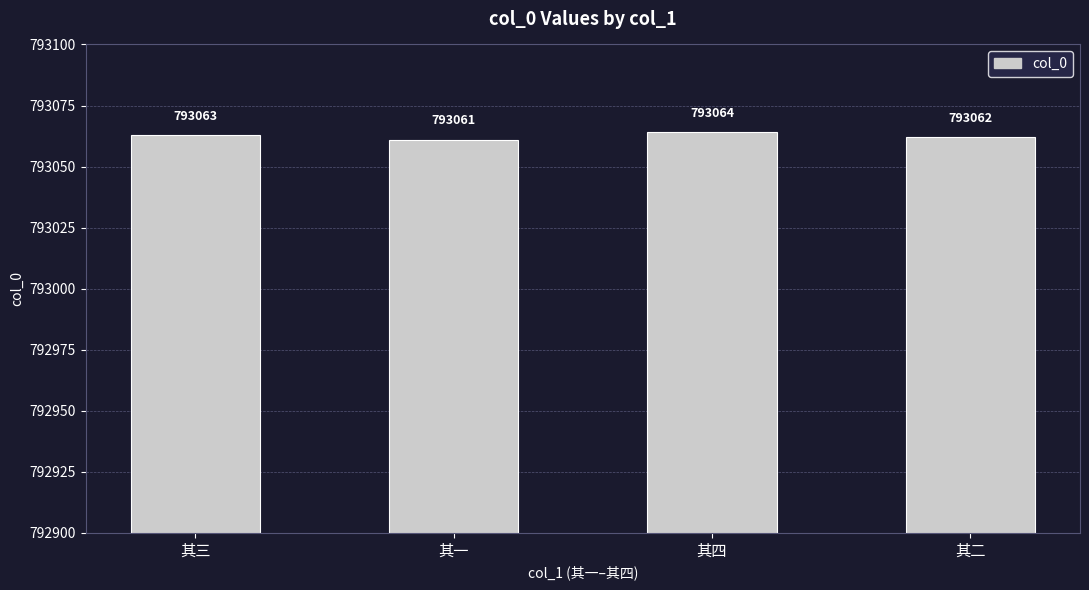

Reading left to right, transcribe all the data shown in this chart.

793063	793061	793064	793062